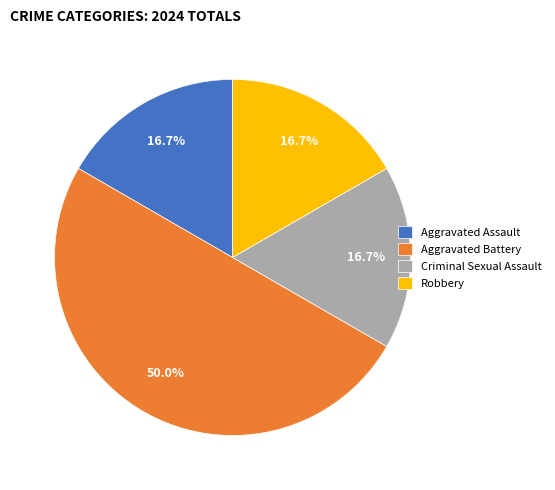

To the nearest percent, what is the combined percentage of Criminal Sexual Assault and Aggravated Battery?

67%